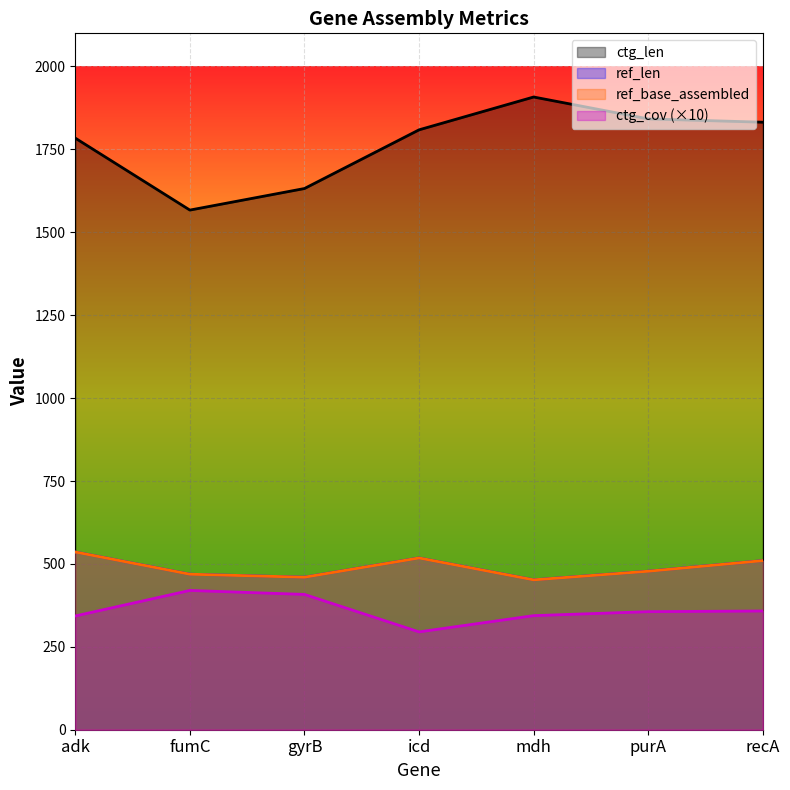

How many lines are shown in the chart?

4